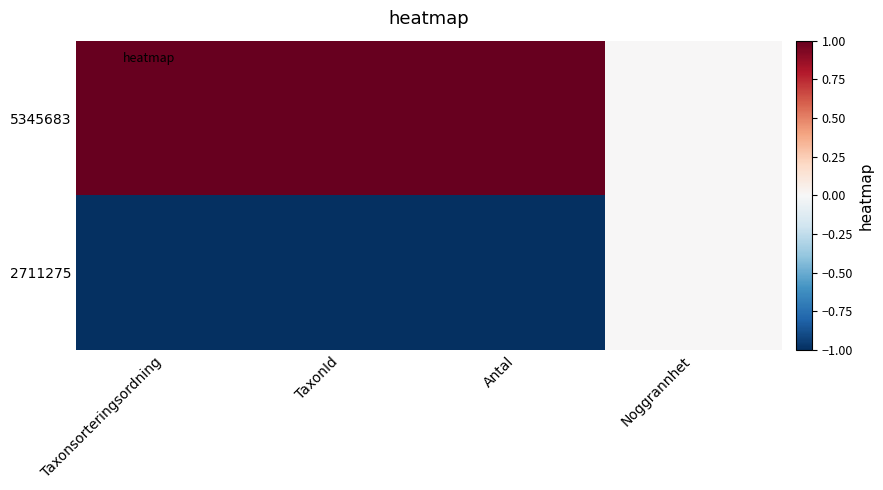

Reading right to left, list all the values displayed in this chart.

5345683: Noggrannhet=0	Antal=1	TaxonId=1	Taxonsorteringsordning=1
2711275: Noggrannhet=0	Antal=-1	TaxonId=-1	Taxonsorteringsordning=-1